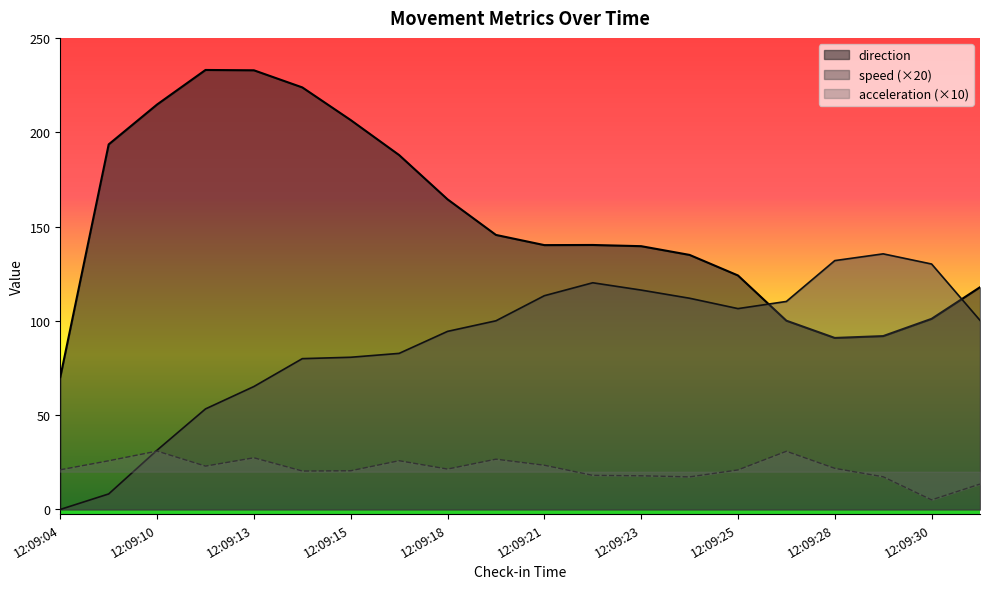

At 12:09:04, list the series in order from smallest to largest.

speed (×20), acceleration (×10), direction